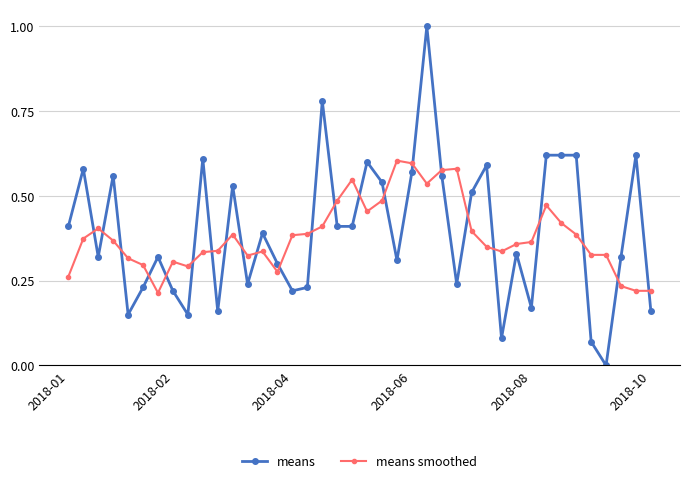

True or false: means and means smoothed cross at least once.

True